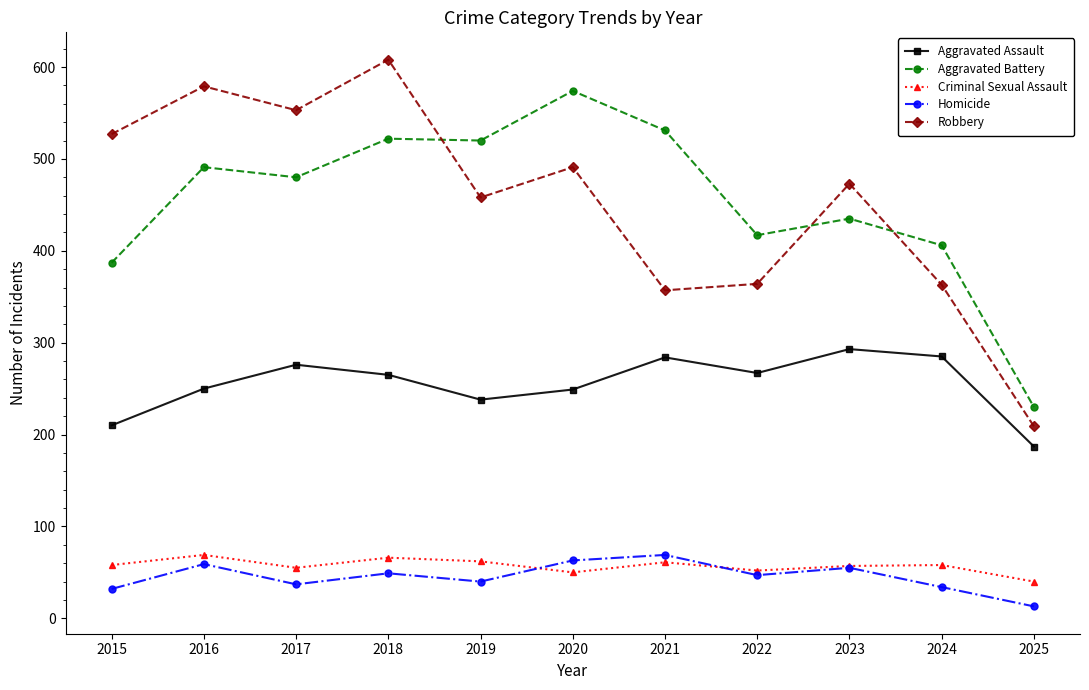

How many interior local valleys does the Homicide series have?

3